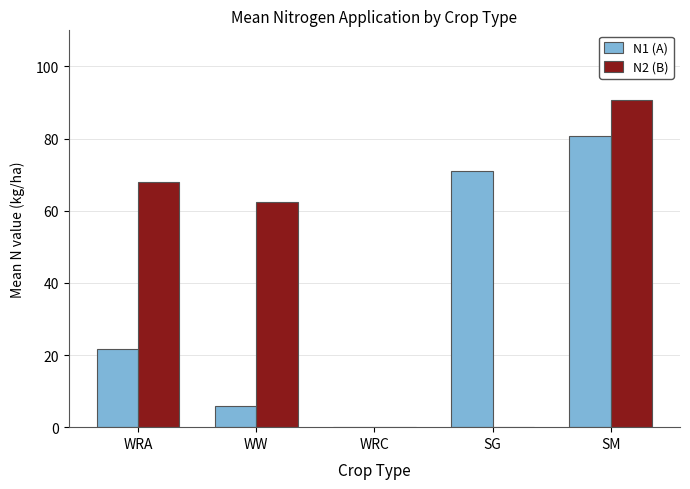

What is the total value across all series at WW?

68.3